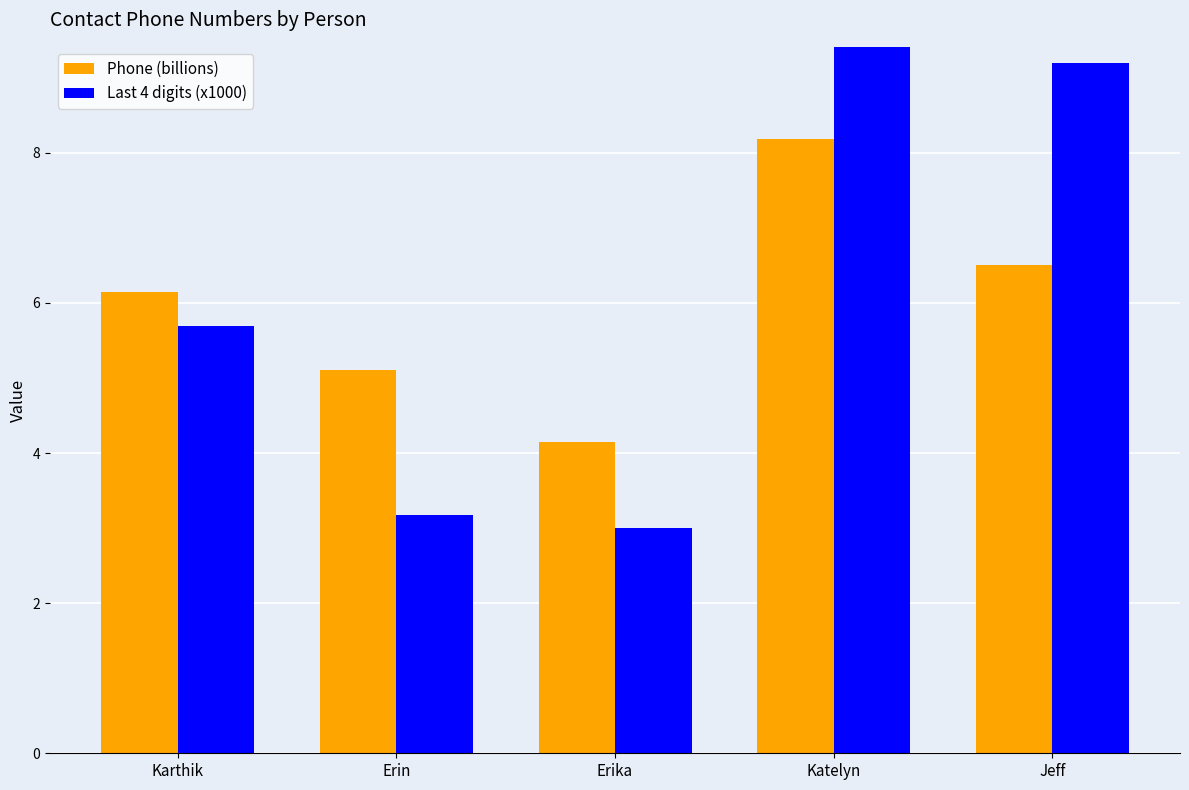

Reading left to right, list all the values displayed in this chart.

Phone (billions): Karthik=6.1	Erin=5.1	Erika=4.2	Katelyn=8.2	Jeff=6.5
Last 4 digits (x1000): Karthik=5.7	Erin=3.2	Erika=3.0	Katelyn=9.6	Jeff=9.2